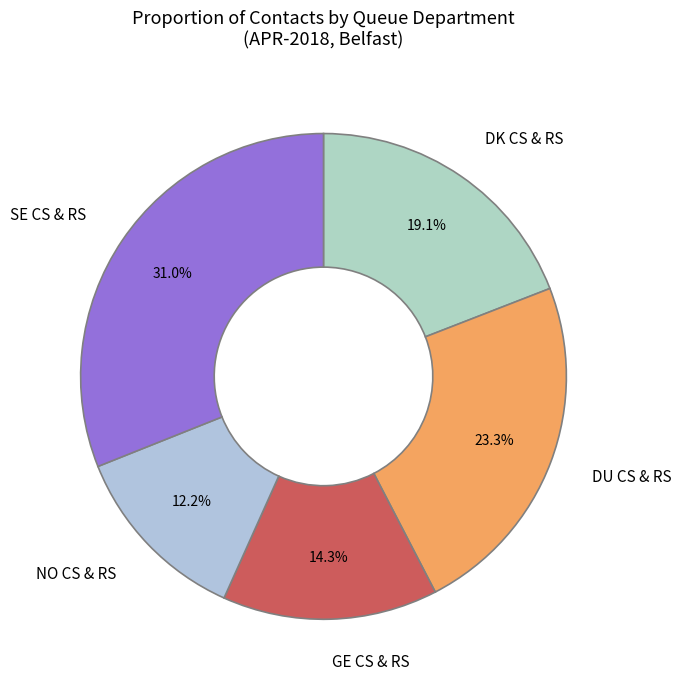

What percentage is NOT represented by SE CS & RS?

69.0%